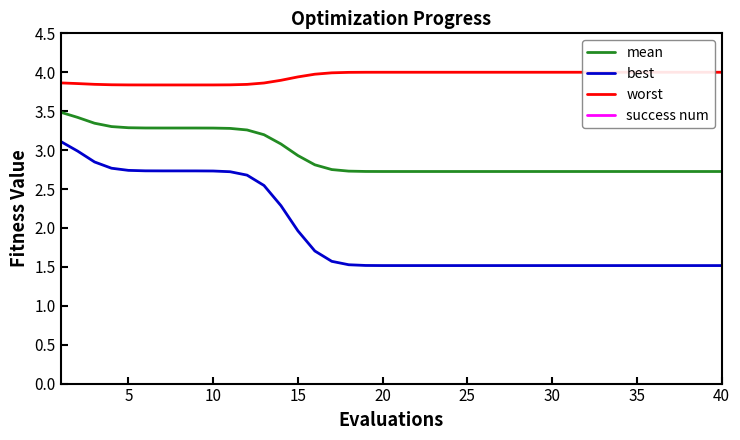

What is the maximum value for mean?

3.5